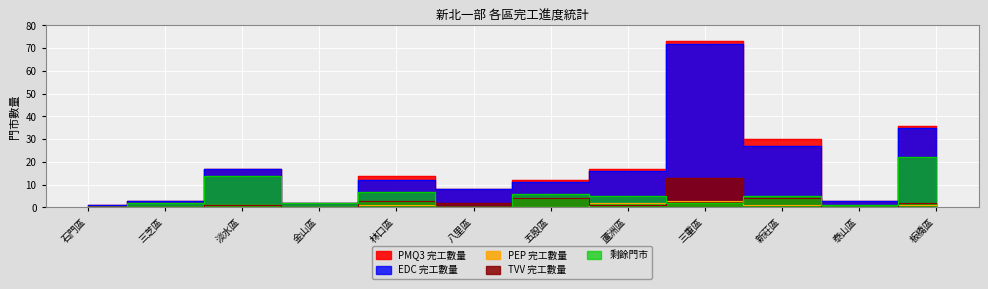

What is the sum of all TVV 完工數量 values?

30